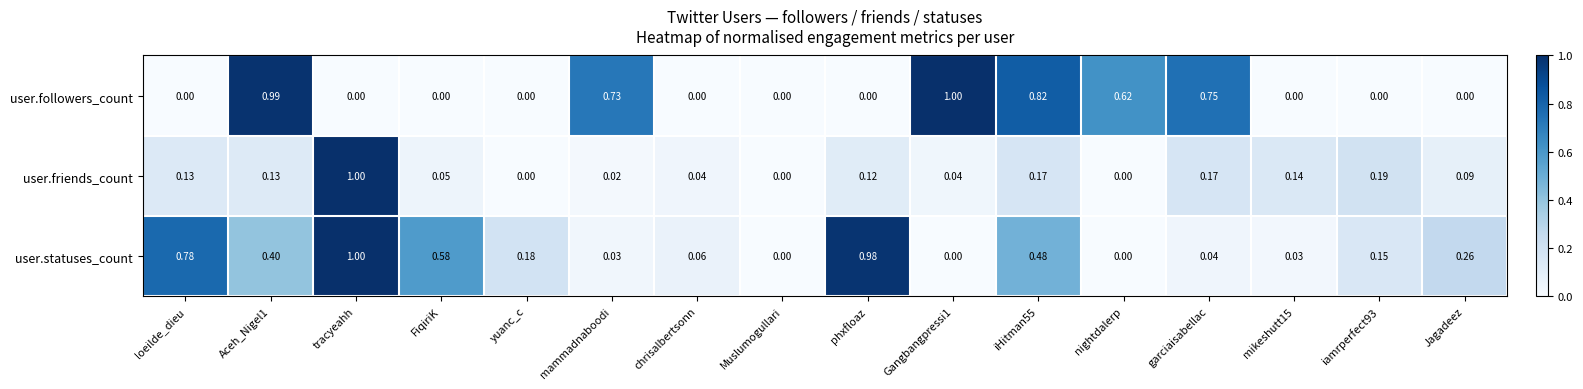

Rank the series at Aceh_Nigel1 from highest to lowest value.

user.followers_count, user.statuses_count, user.friends_count